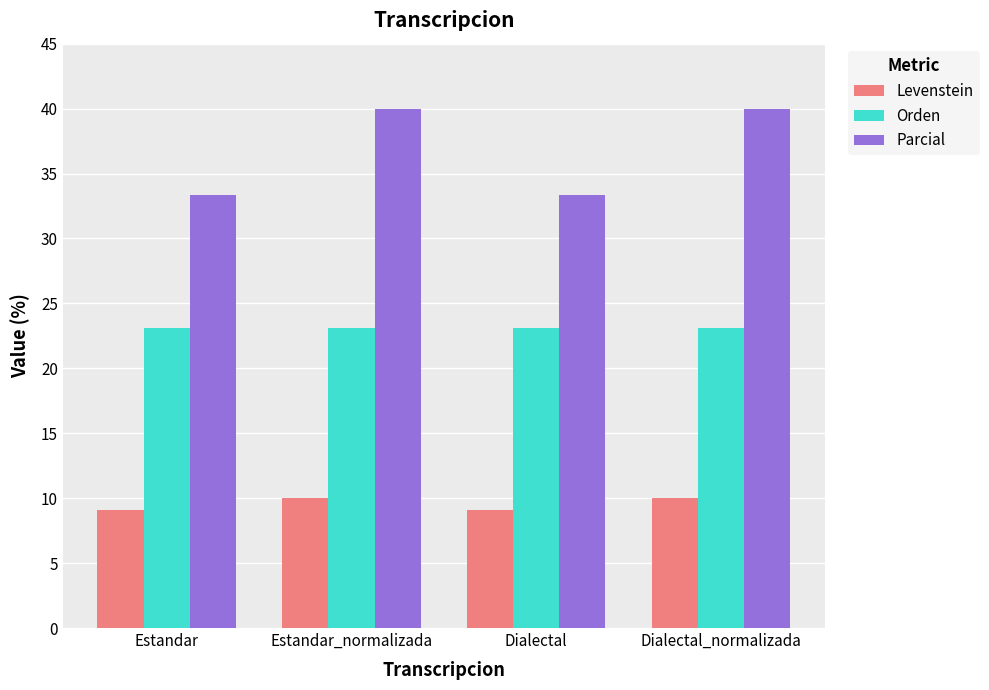

Reading left to right, what are all the values shown in this chart?

Levenstein: Estandar=9.1	Estandar_normalizada=10.0	Dialectal=9.1	Dialectal_normalizada=10.0
Orden: Estandar=23.1	Estandar_normalizada=23.1	Dialectal=23.1	Dialectal_normalizada=23.1
Parcial: Estandar=33.3	Estandar_normalizada=40.0	Dialectal=33.3	Dialectal_normalizada=40.0